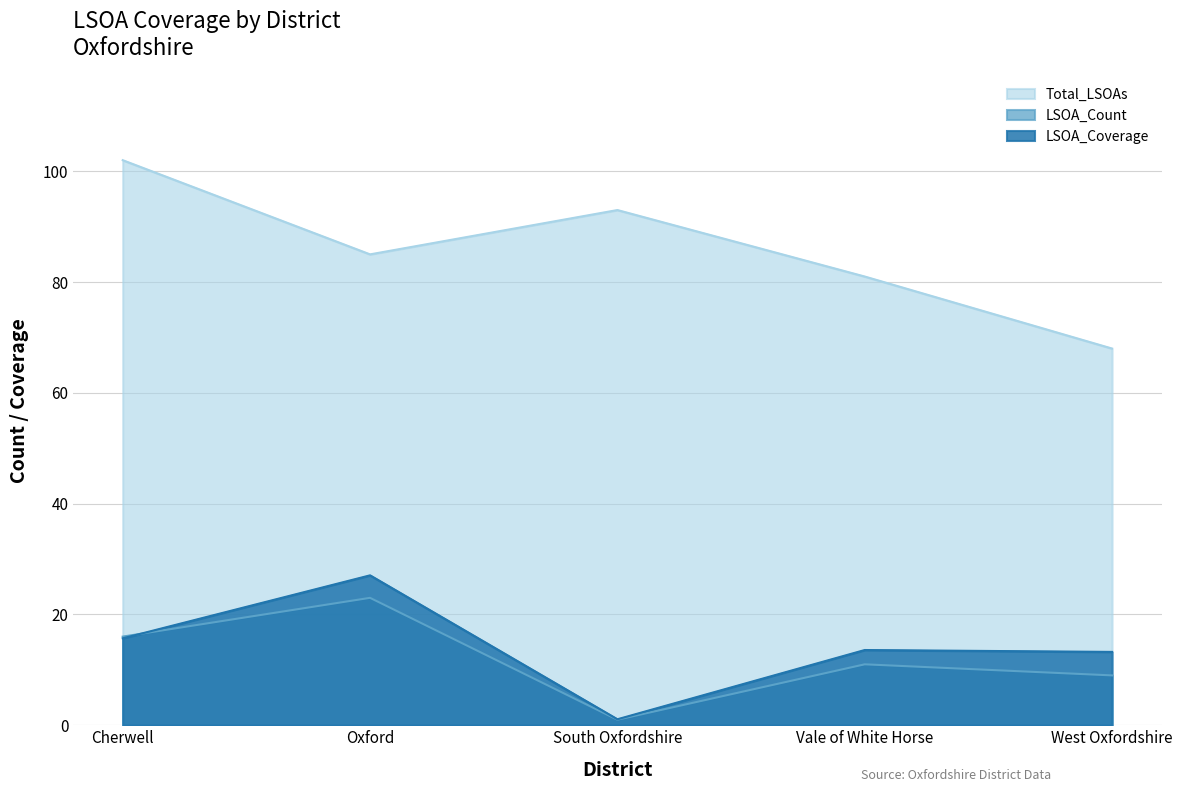

How many interior local peaks does the LSOA_Count series have?

2